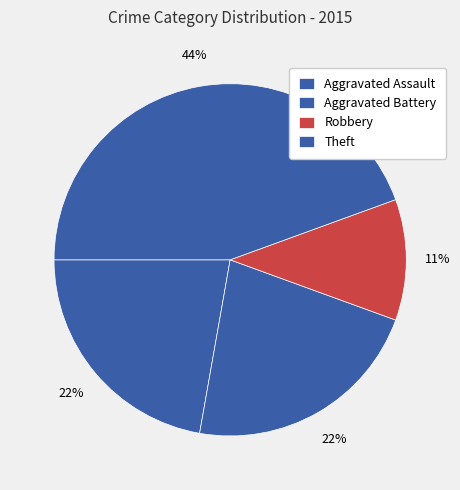

Does Robbery represent more than half of the total?

No